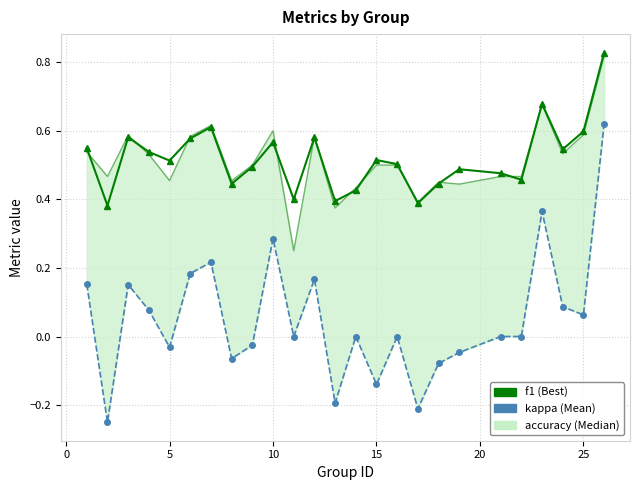

What is the minimum value shown in the chart?

-0.2